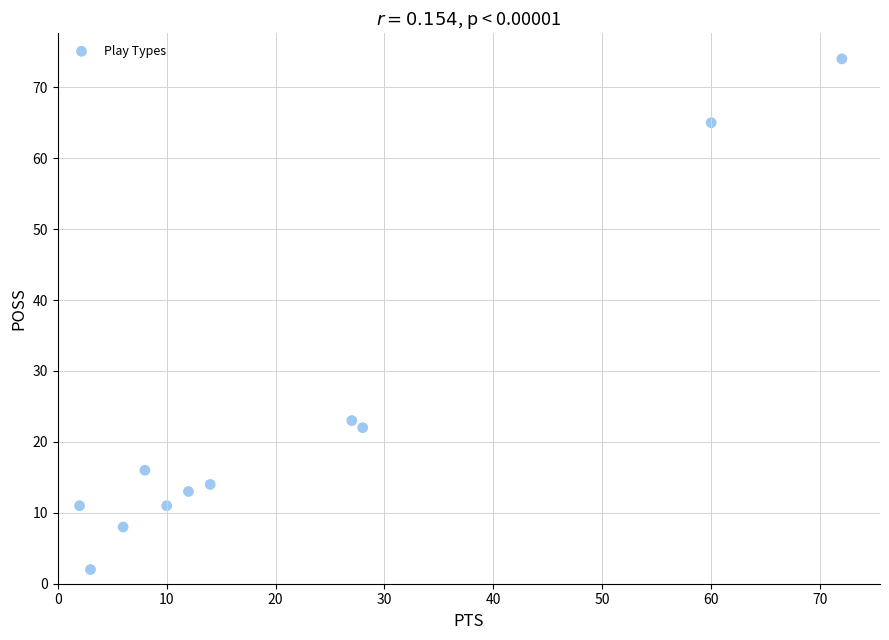

What Y value in the scatter plot is closest to 38?

23